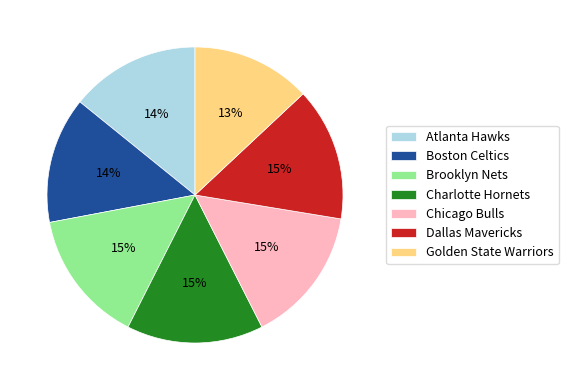

Count the number of slices in the pie.

7